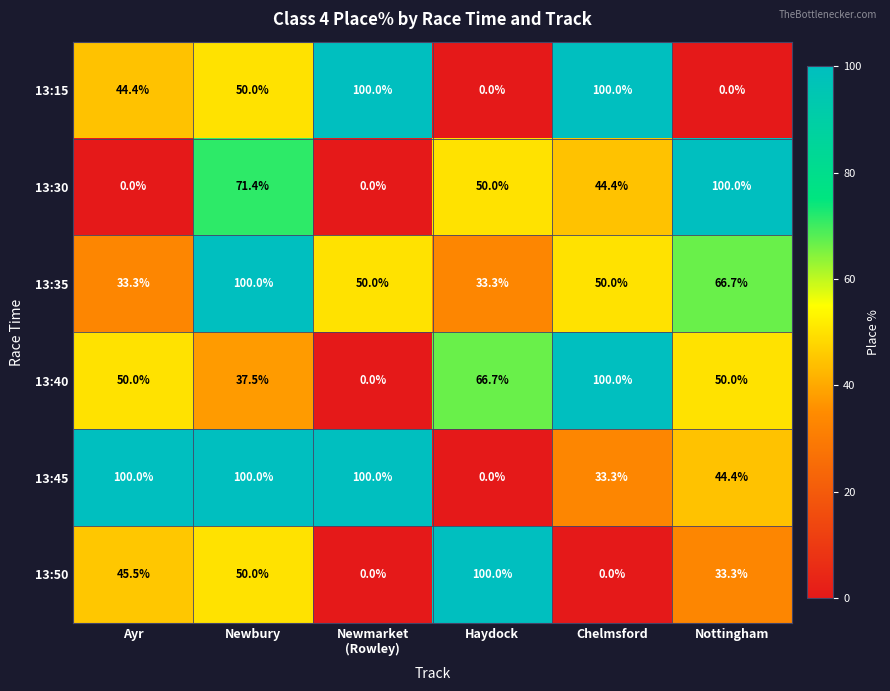

Read the 13:30 value at Haydock.

50.0